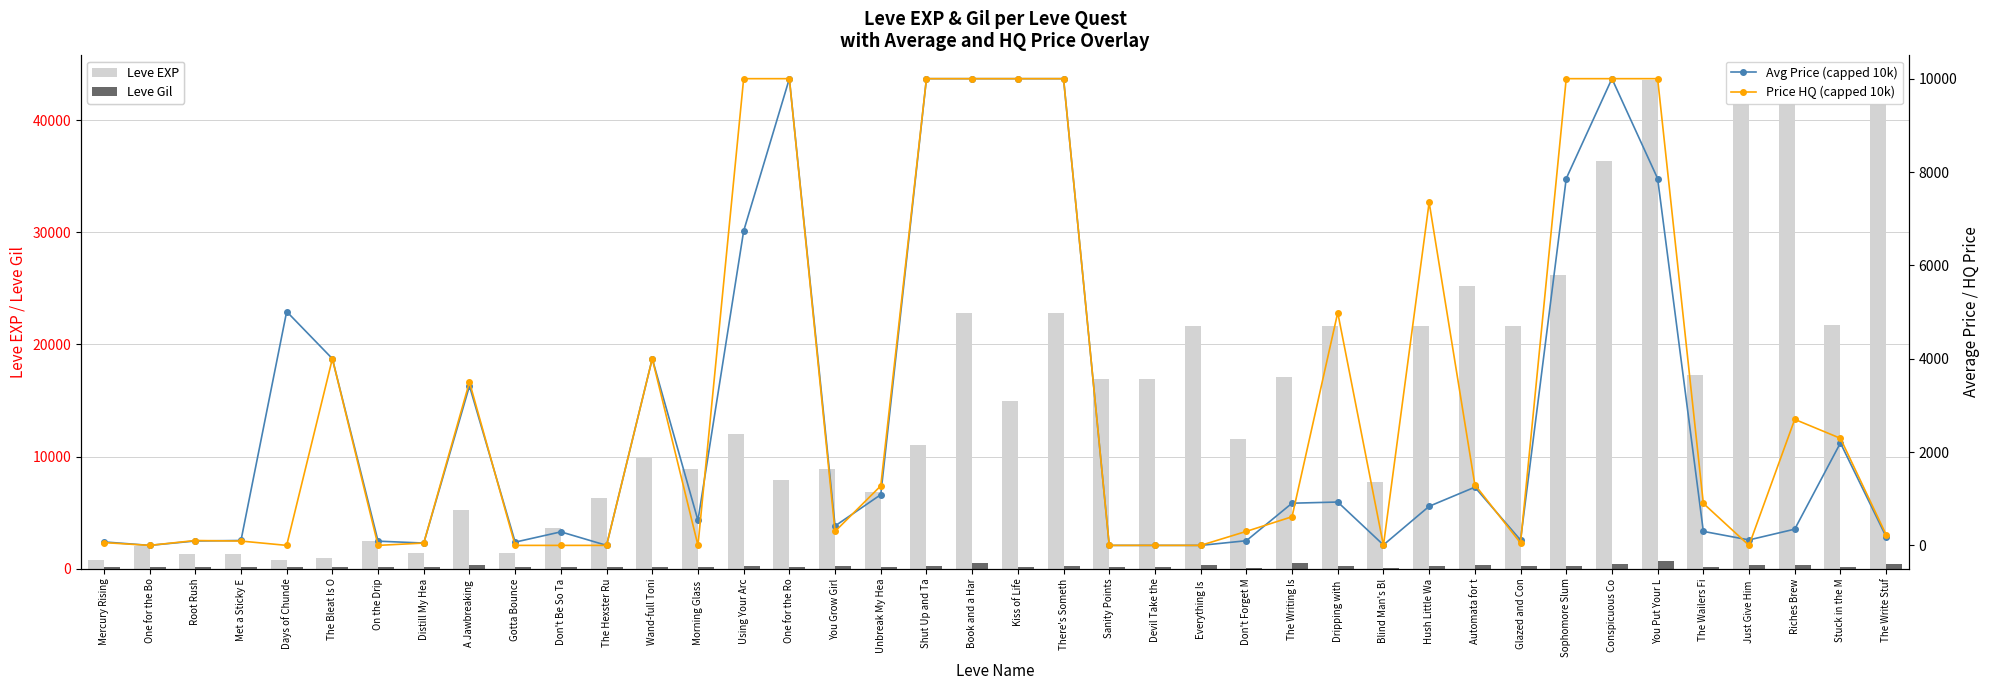

What is the difference between the highest and lowest values at One for the Bo?

2040.0